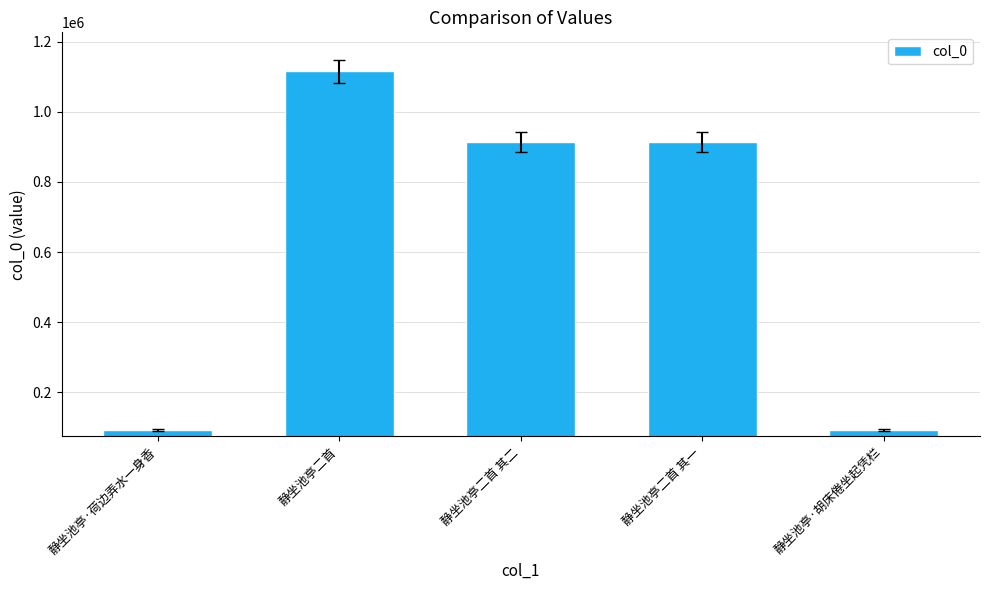

Where does the data first go above 913790?

静坐池亭二首